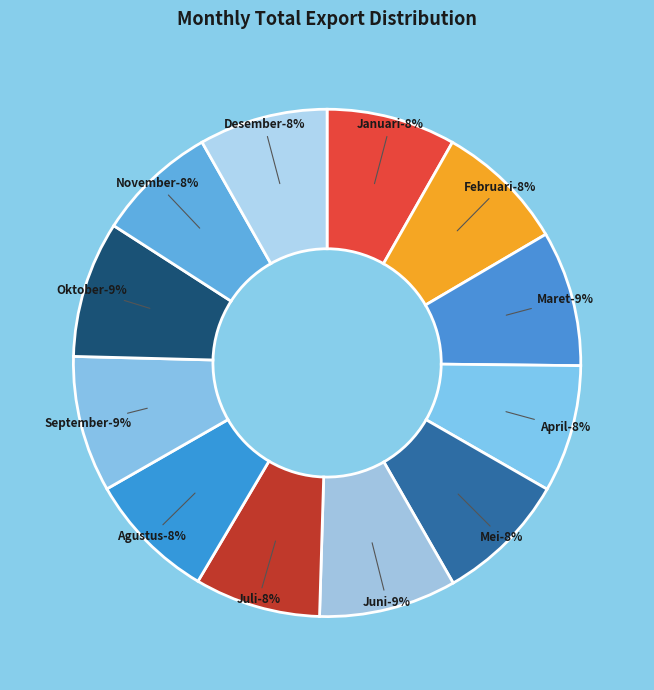

To the nearest percent, what is the average slice percentage?

8%